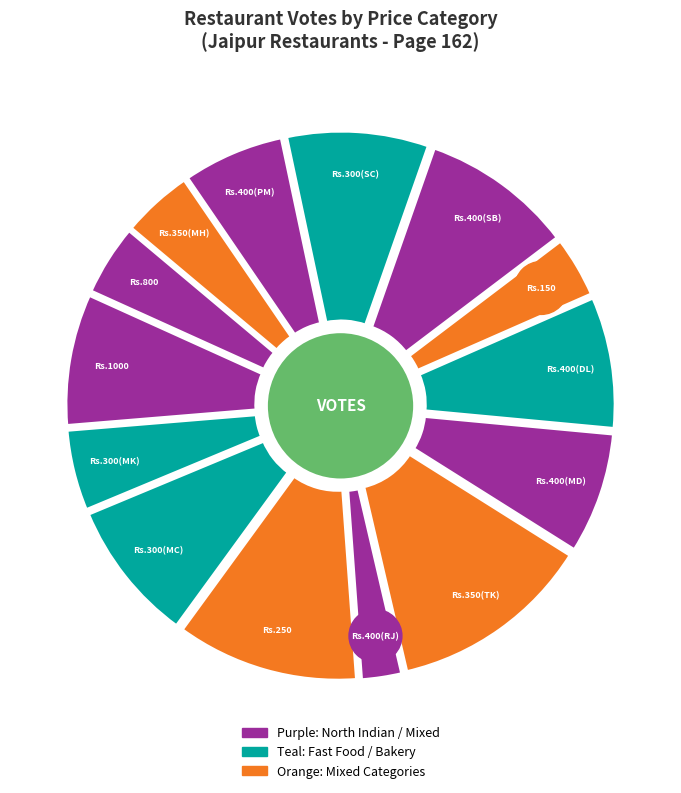

To the nearest percent, what portion does 1000 represent?

8%